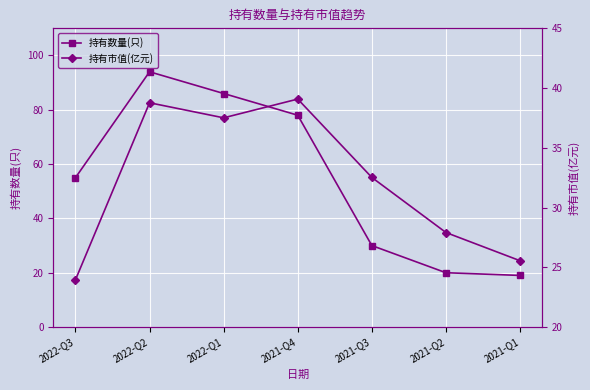

How many intersections are there between 持有市值(亿元) and 持有数量(只)?

1